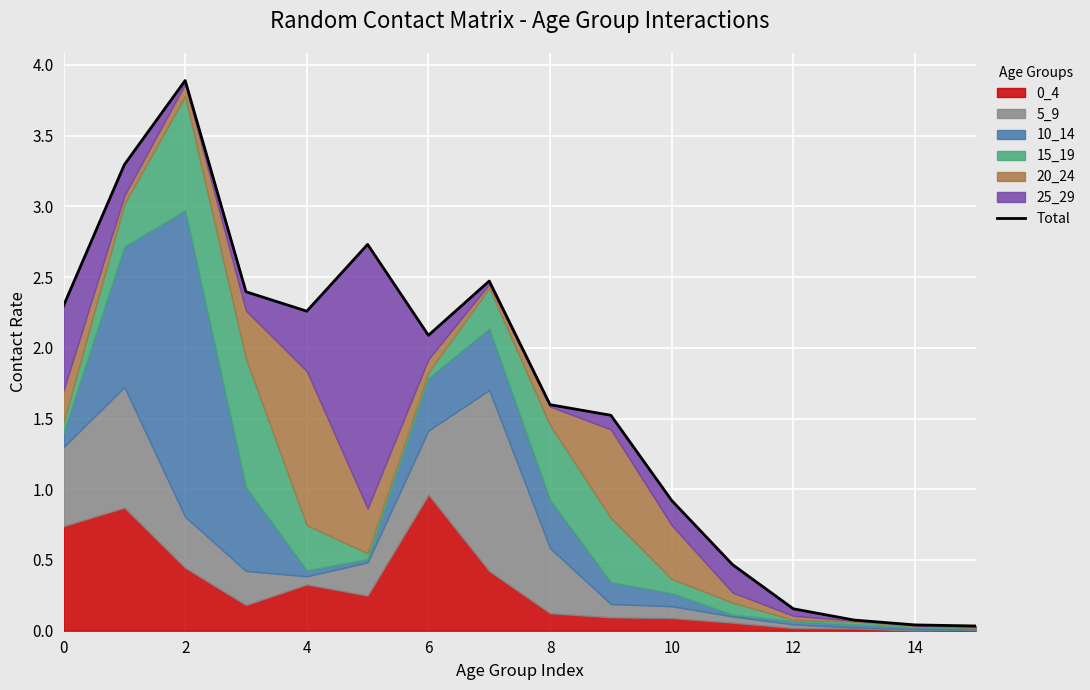

How many points are lower than both their immediate neighbors (excluding endpoints)?

2